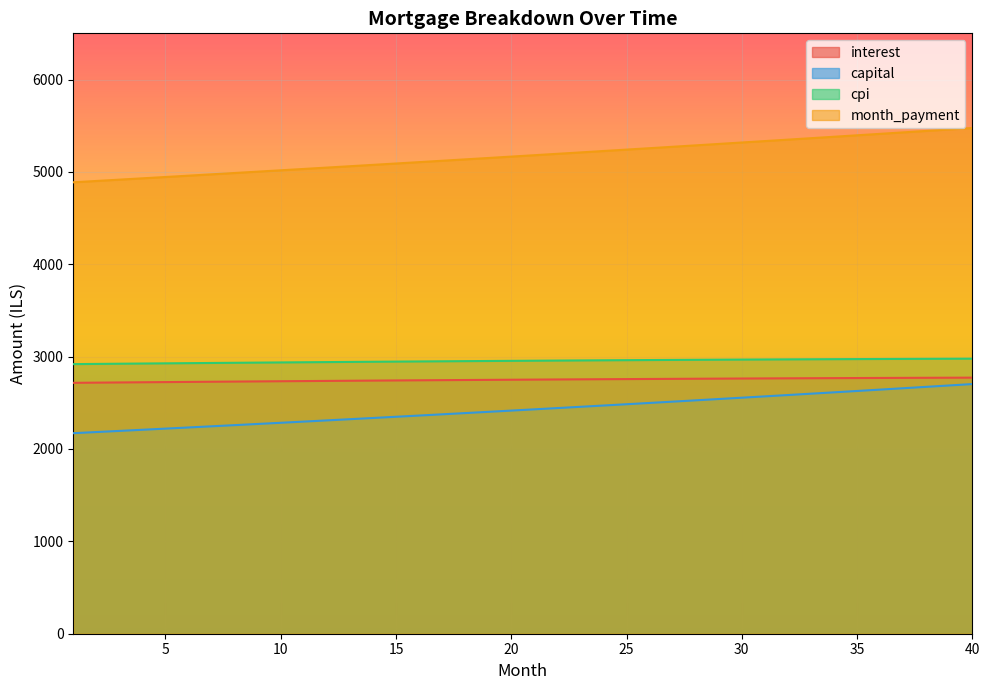

Which has a higher value, 19 or 38?

38